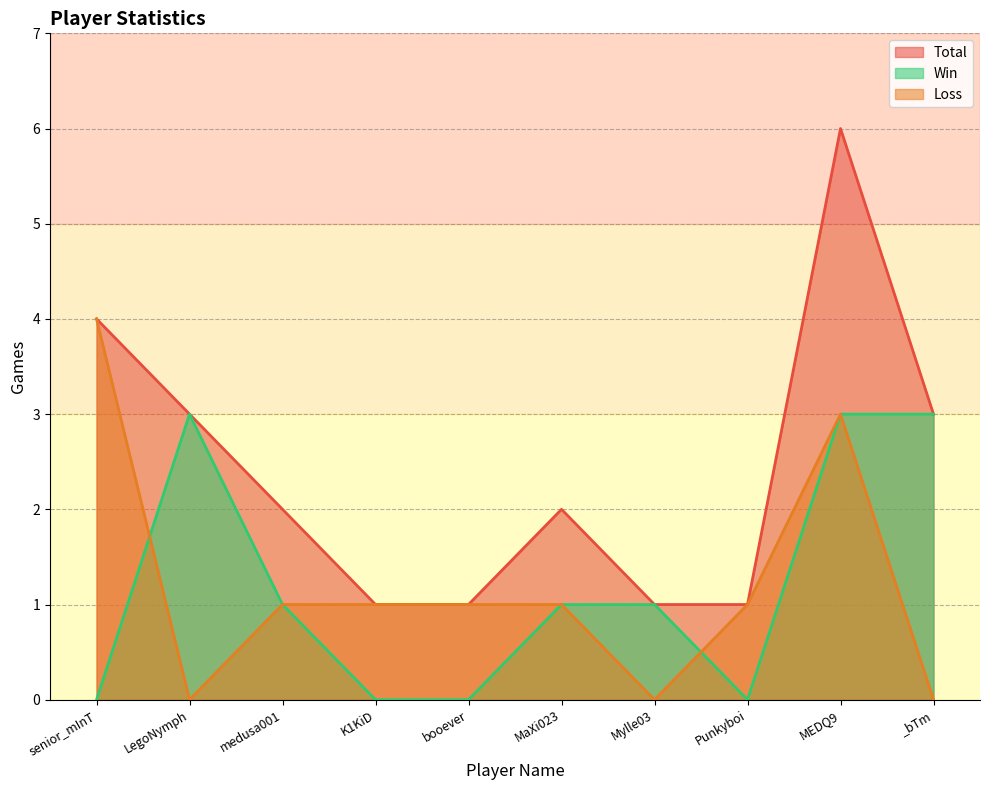

What is the difference between the second highest and second lowest values in the Win series?

3